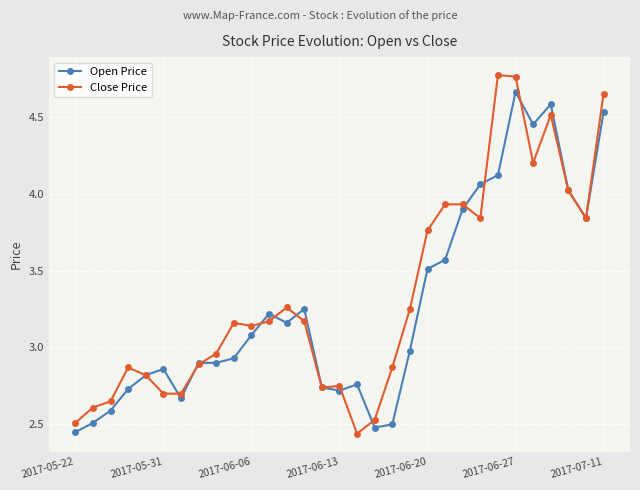

Rank the series by their maximum value, from lowest to highest.

Open Price, Close Price